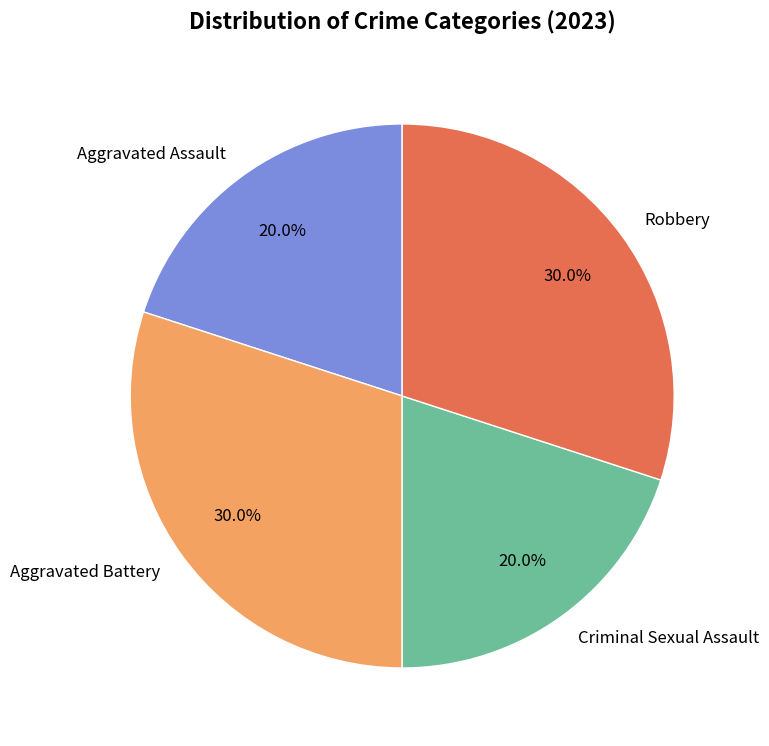

To the nearest percent, what portion does Aggravated Assault represent?

20%